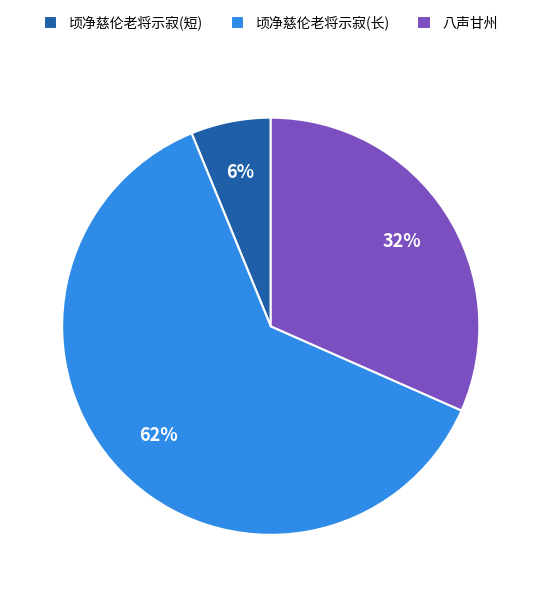

True or false: 八声甘州 accounts for 39% of the total.

False